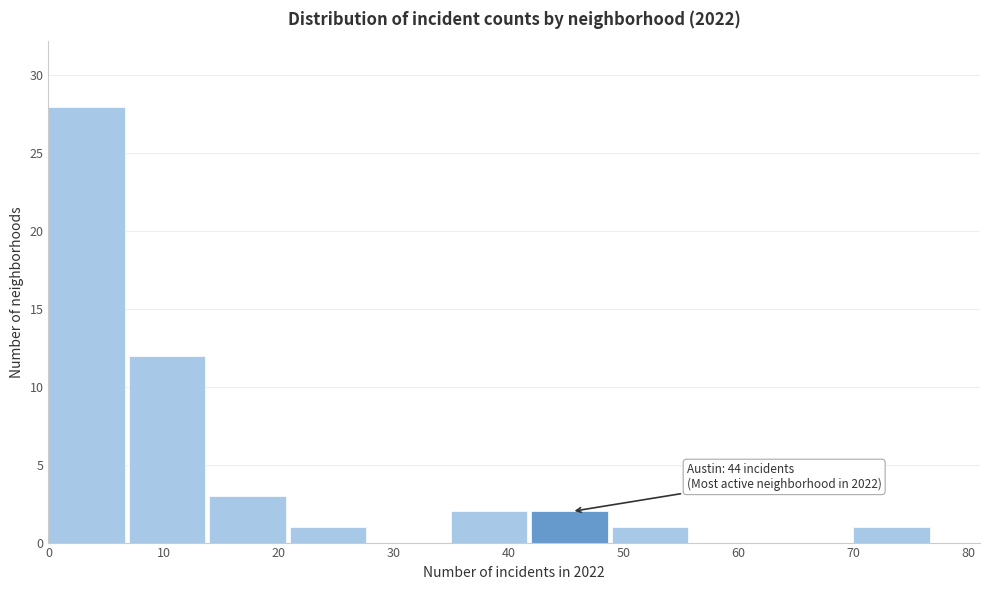

Over which range of the x-axis is the bar tallest?

0 to 7